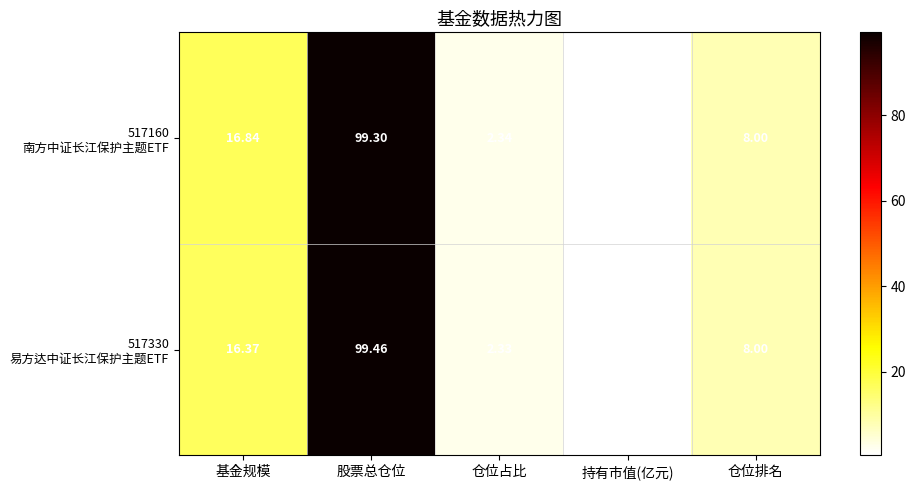

Which category has the lowest value across all series?

持有市值(亿元)